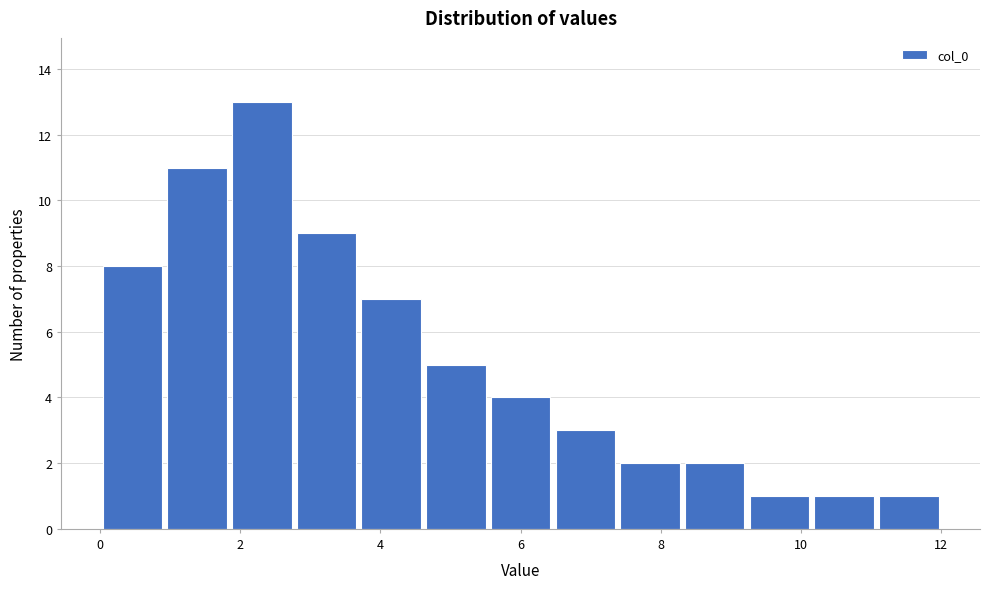

What is the height of the bar covering 5.6 to 6.4 on the x-axis? Neither the bar edges nor the heights are printed on the chart, so give them approximately, as read against the axes.

4